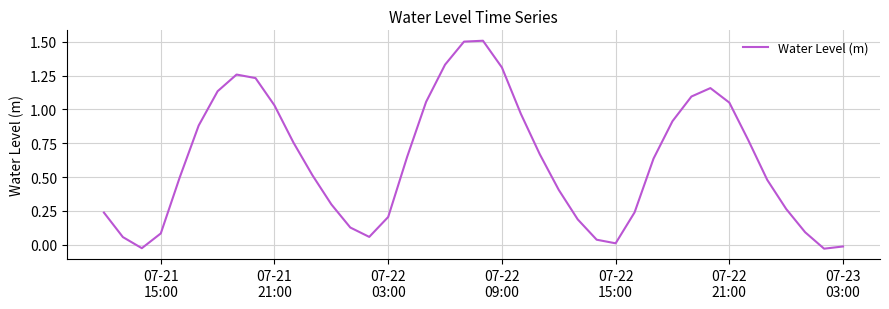

What is the maximum value shown in the chart?

1.5